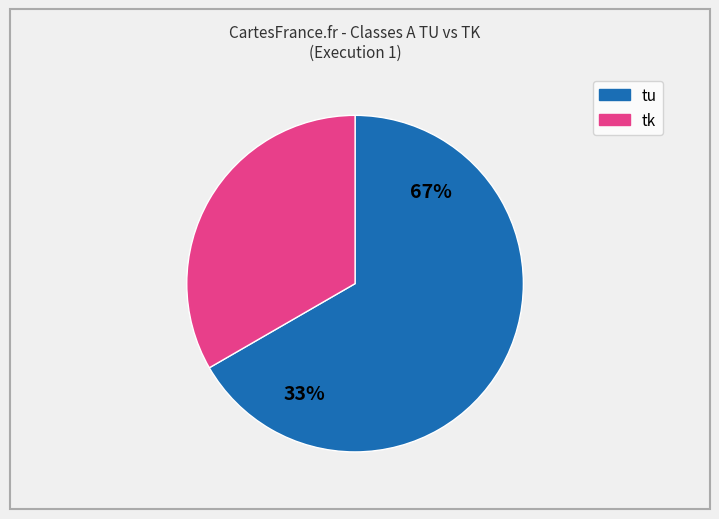

True or false: 3 accounts for 0% of the total.

True